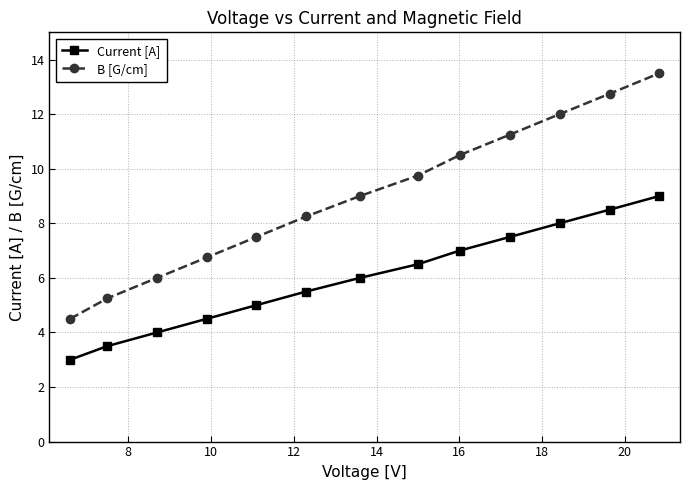

What is the greatest value displayed?

13.5